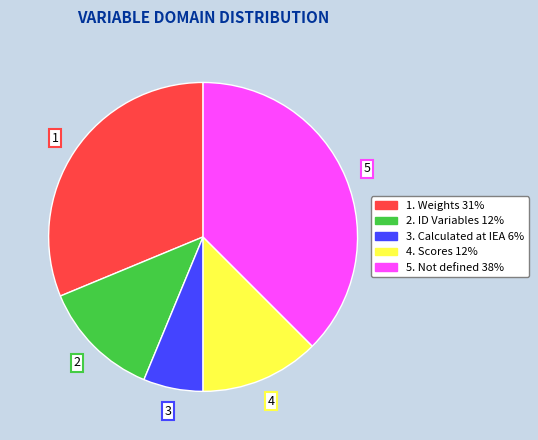

Is there any slice that represents more than half of the pie?

No